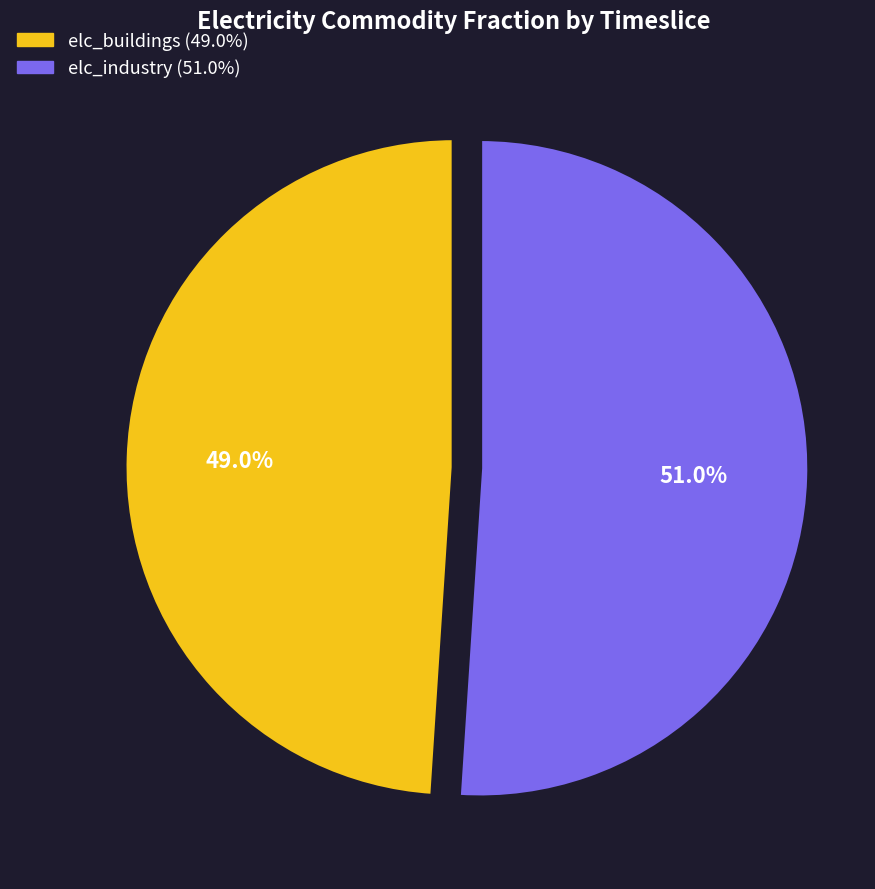

Is there a majority slice in this chart?

Yes